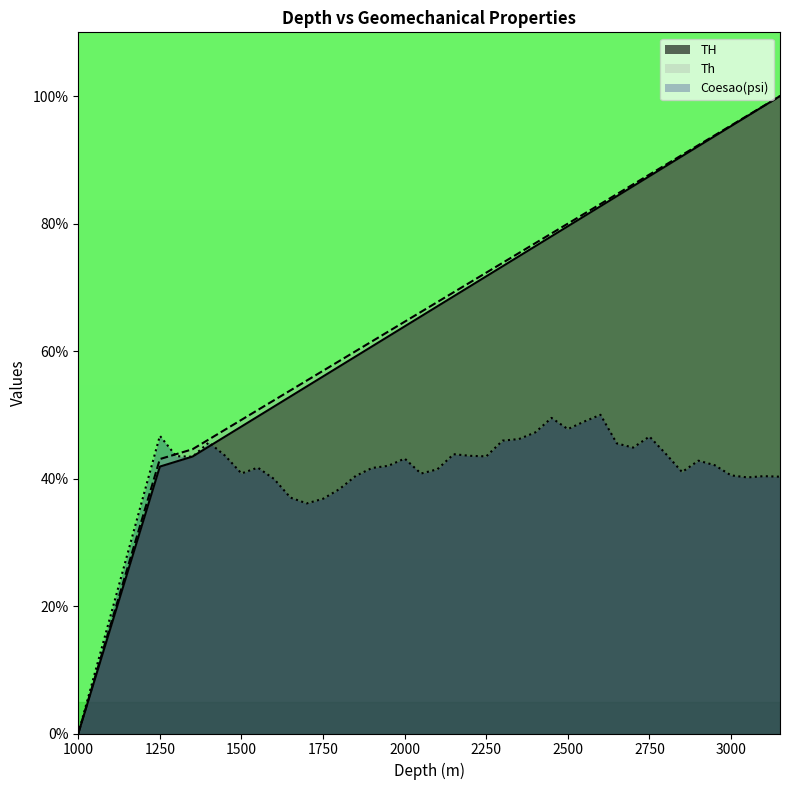

What is the value of the Th point at the 8th from the left?

50.7